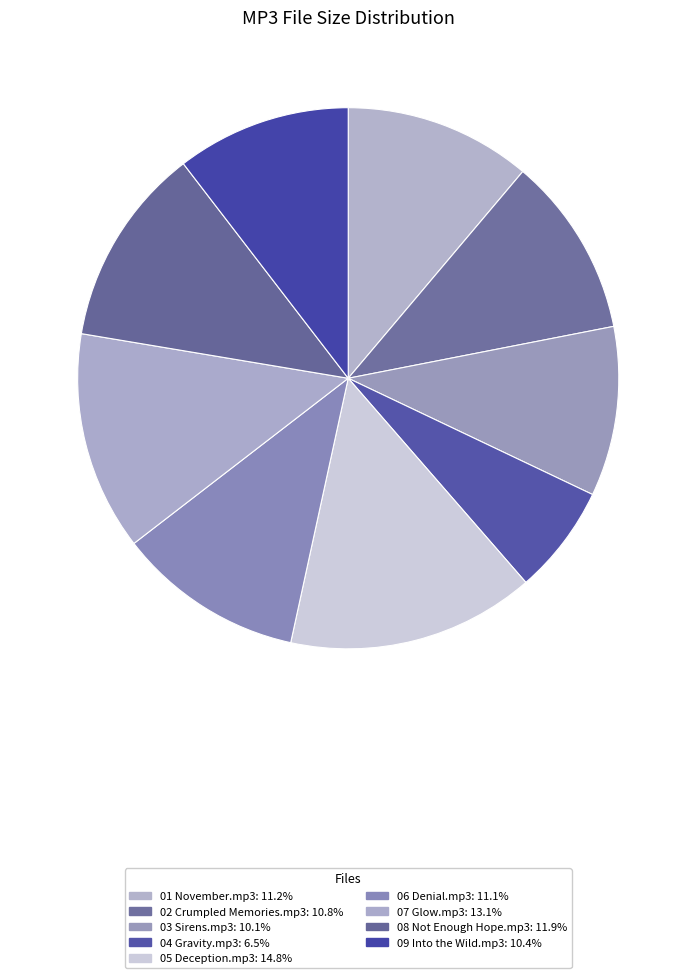

What percentage do 04 Gravity.mp3 and 08 Not Enough Hope.mp3 together represent?

18.5%